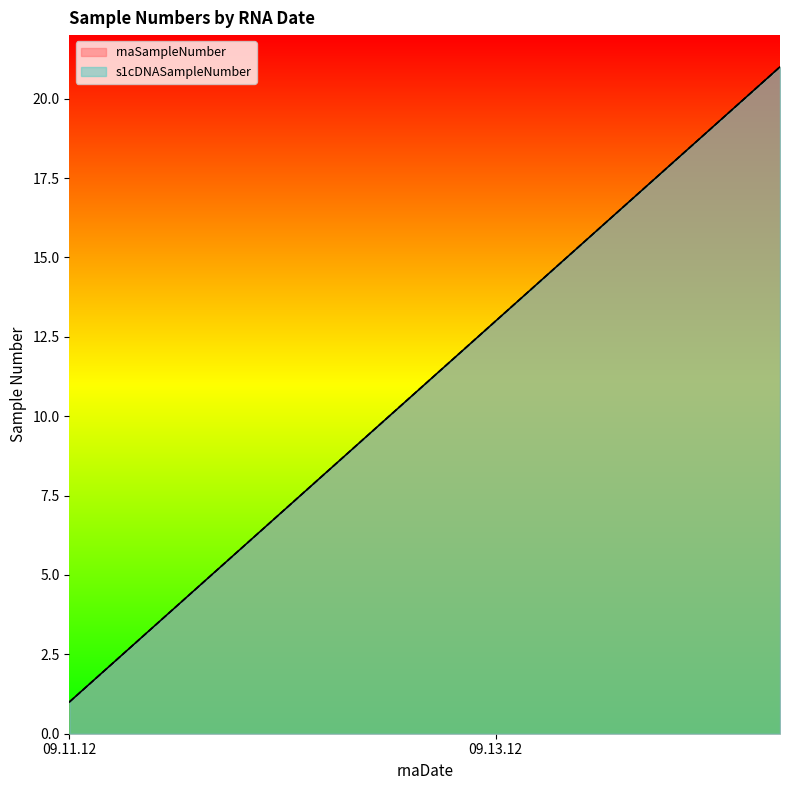

Reading left to right, what are all the values shown in this chart?

rnaSampleNumber: 1	2	3	4	5	6	7	8	9	10	11	12	13	14	15	16	17	18	19	20	21
s1cDNASampleNumber: 1	2	3	4	5	6	7	8	9	10	11	12	13	14	15	16	17	18	19	20	21